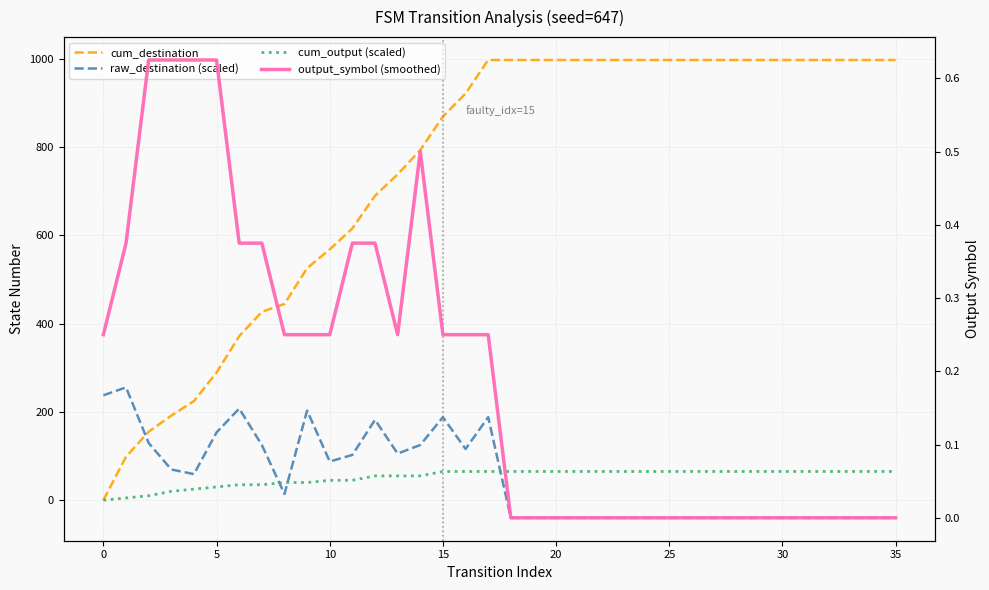

What is the maximum value shown in the chart?

997.0